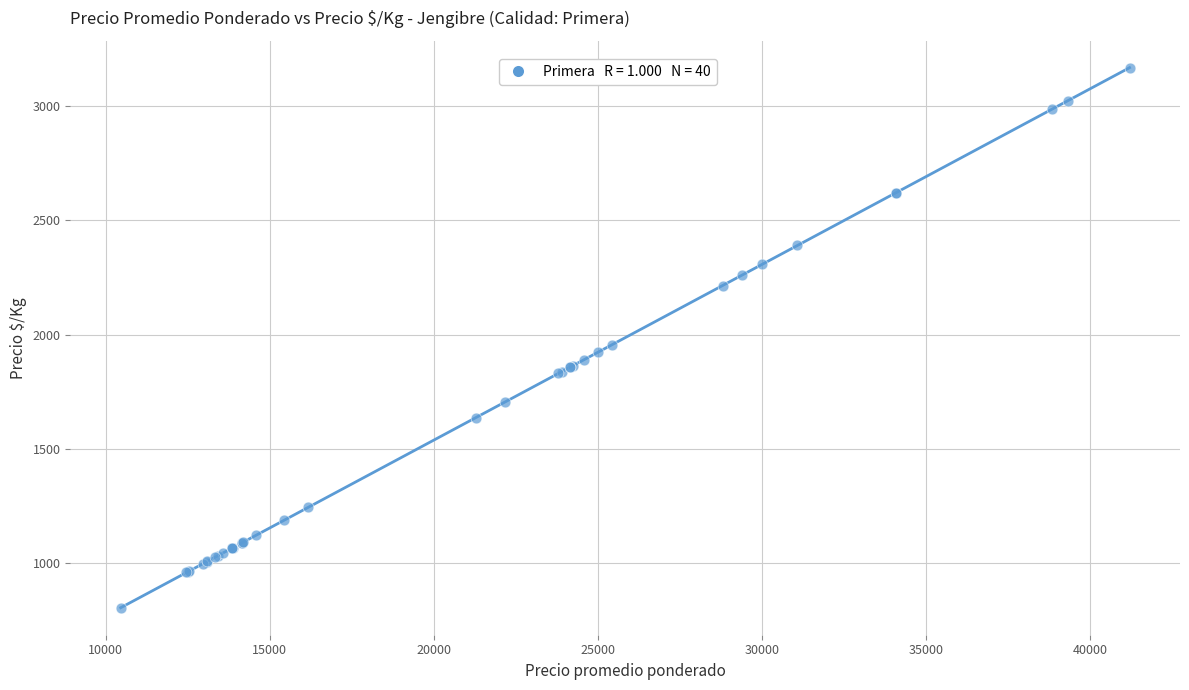

What Y value in the scatter plot is closest to 1987?

1956